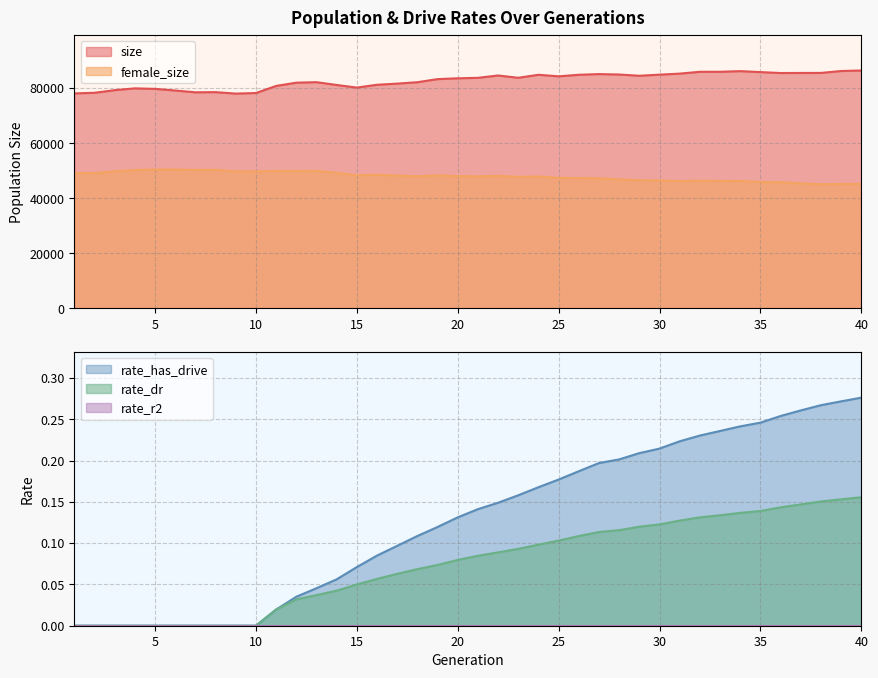

In female_size, how many points are higher than both neighbors (excluding endpoints)?

9